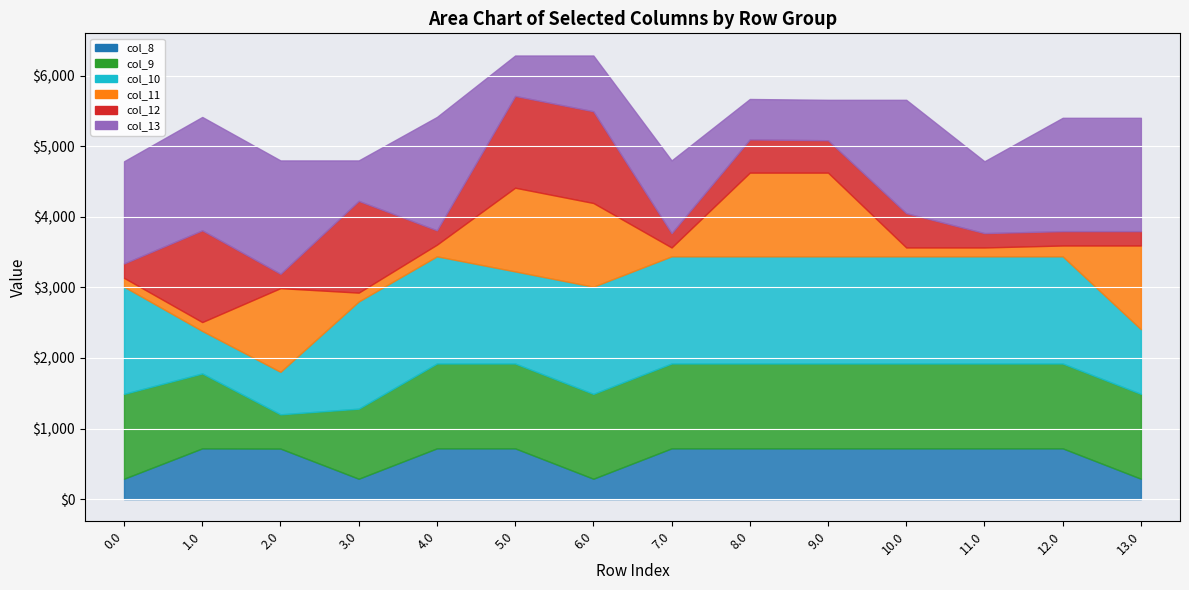

In col_10, how many points are lower than both neighbors (excluding endpoints)?

1